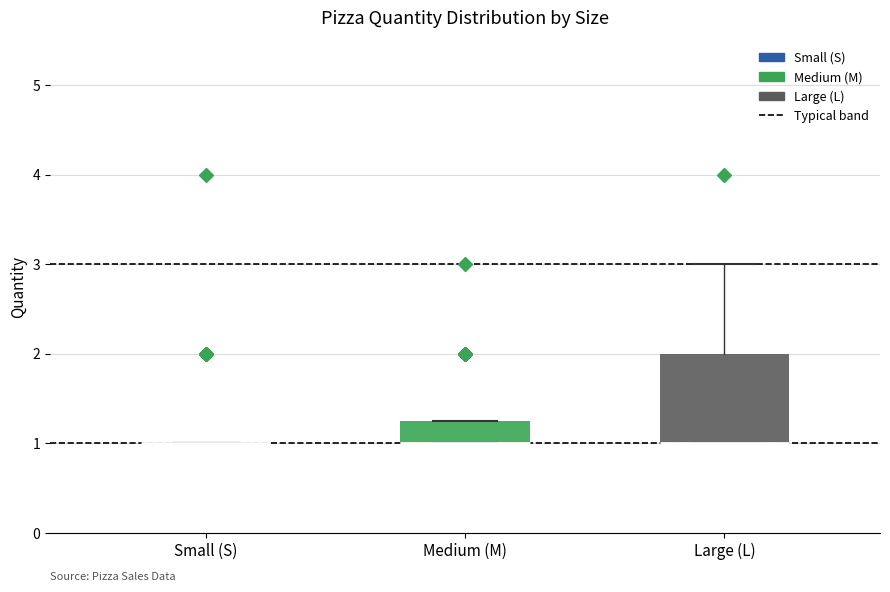

Reading left to right, transcribe this box plot: for each box, give where its median line is, the range the box spans, and where its two whiskers end, as read against the y-axis. The values are not printed on the chart, so give them approximately, as read against the axis.

Small (S): box collapsed to a line at 1.0, whiskers 1.0 to 1.0
Medium (M): median 1.0 (drawn on the box's lower edge), box 1.0 to 1.3, whiskers 1.0 to 1.3
Large (L): median 1.0 (drawn on the box's lower edge), box 1.0 to 2.0, whiskers 1.0 to 3.0